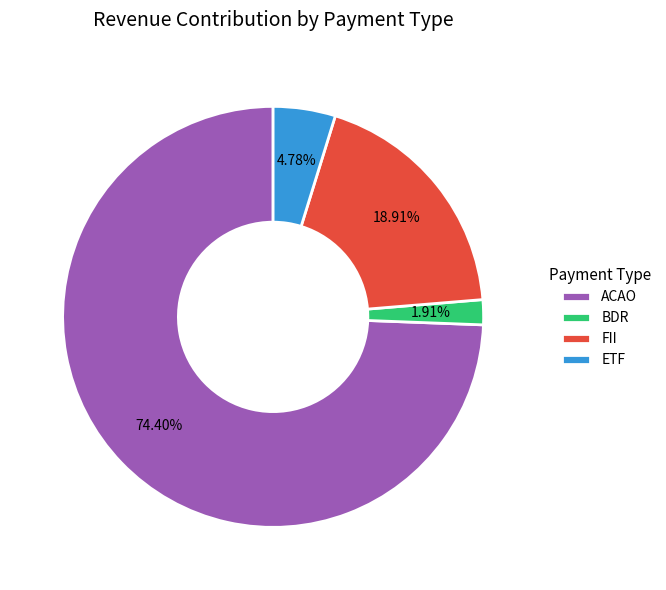

How many slices are in this pie chart?

4